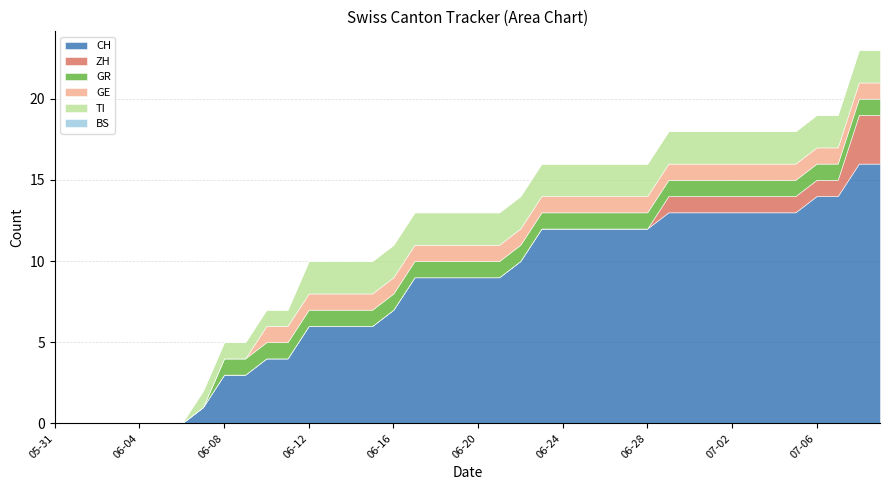

At which label does GR reach its peak?

2020-06-08